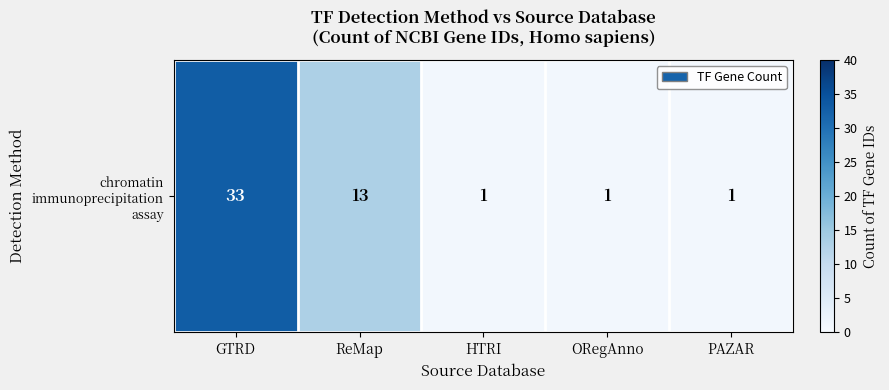

The value at ReMap is 13. True or false?

True